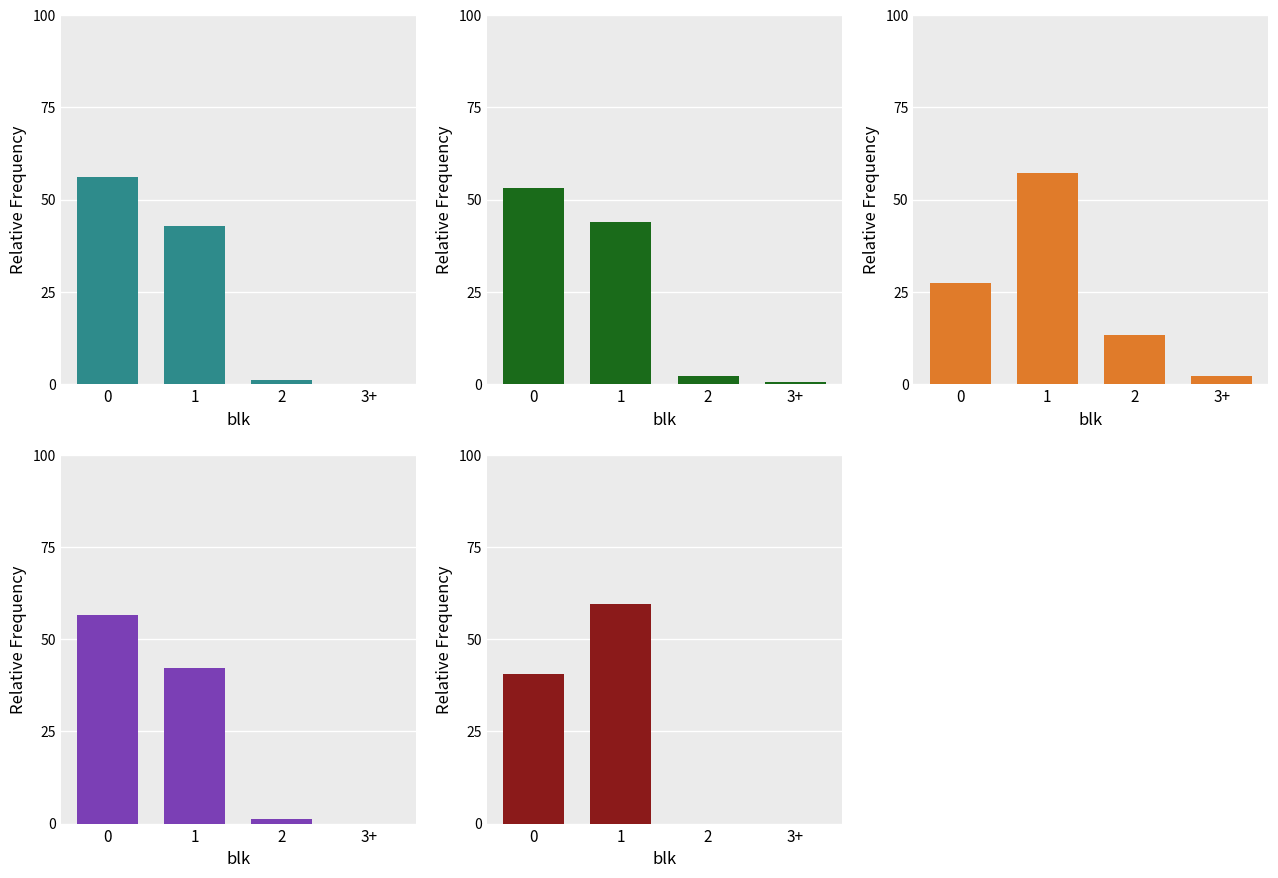

Which series has the largest range (max minus min)?

fta